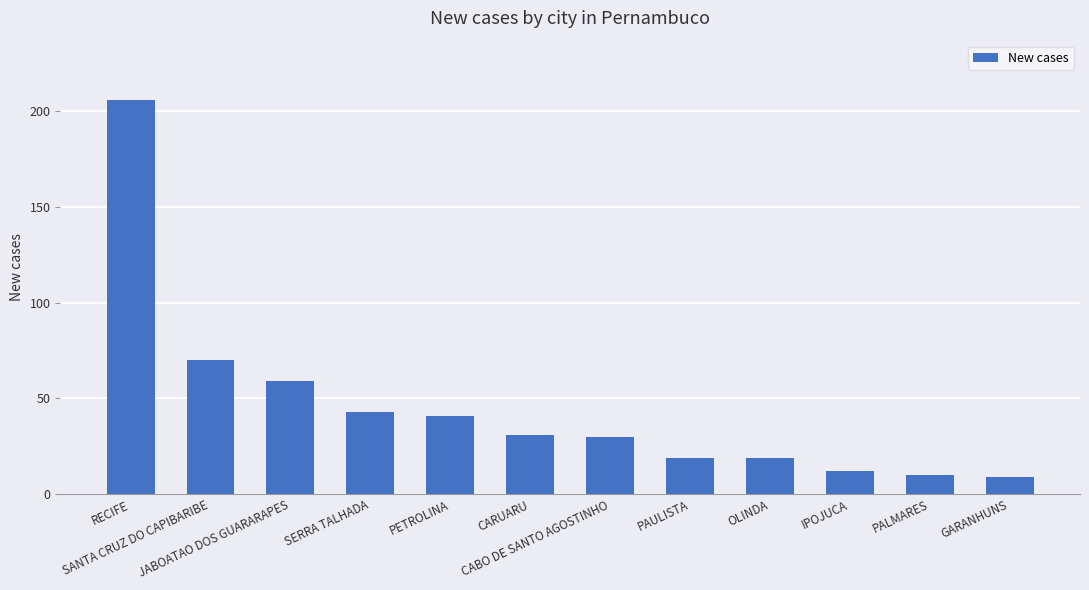

What value does the data have at PAULISTA, to the nearest 10?

20